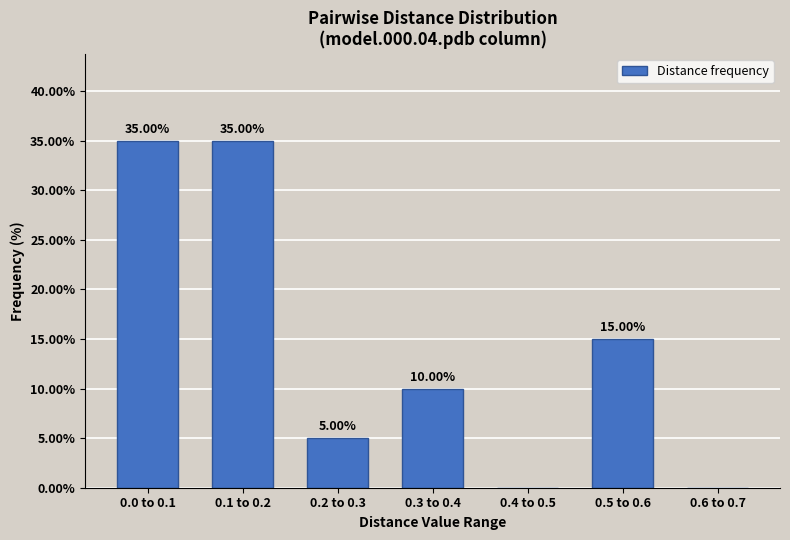

What is the sum of all values?

100